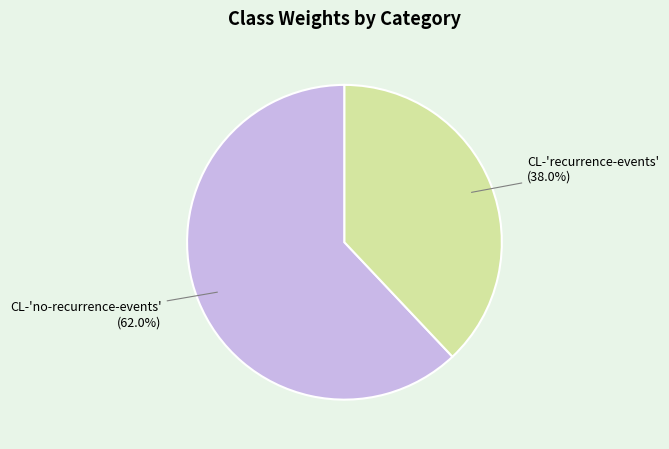

To the nearest percent, what is the combined percentage of CL-'recurrence-events' and CL-'no-recurrence-events'?

100%